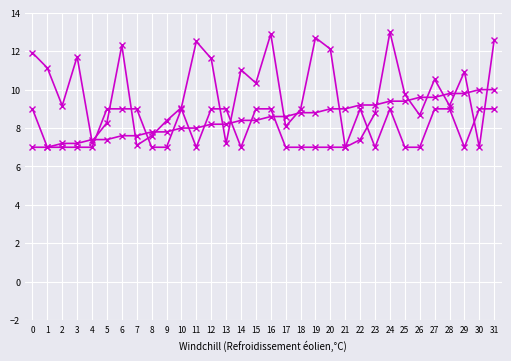

Count the number of categories in the chart.

32